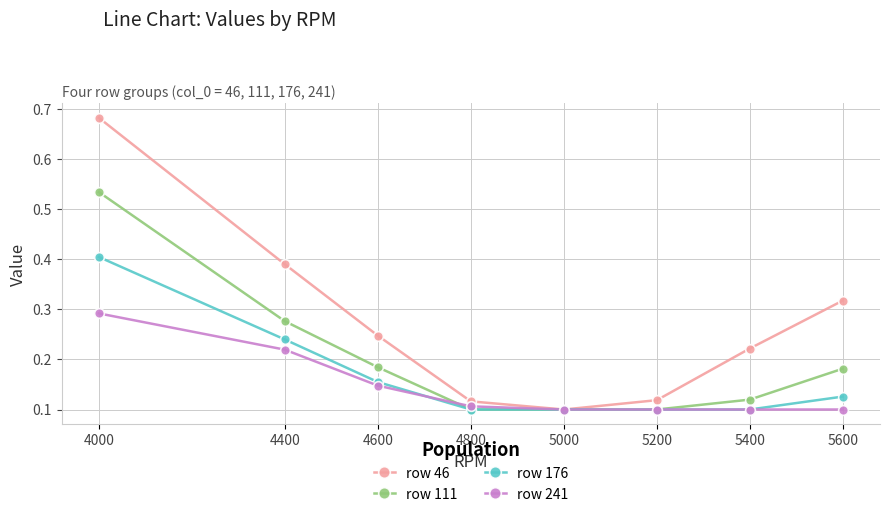

At which category is the sum across all series the highest?

4000